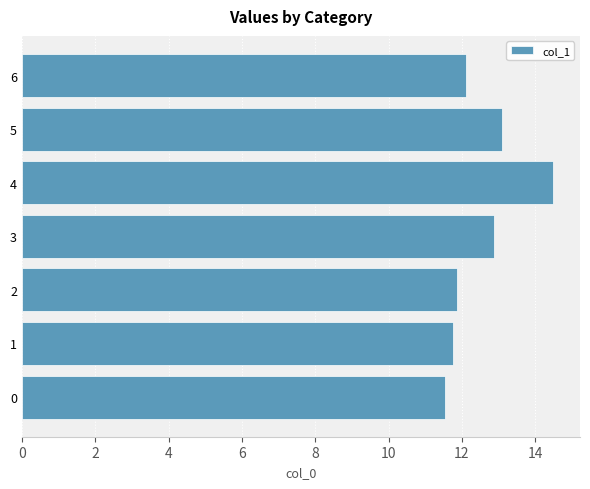

What is the maximum value shown in the chart?

14.5